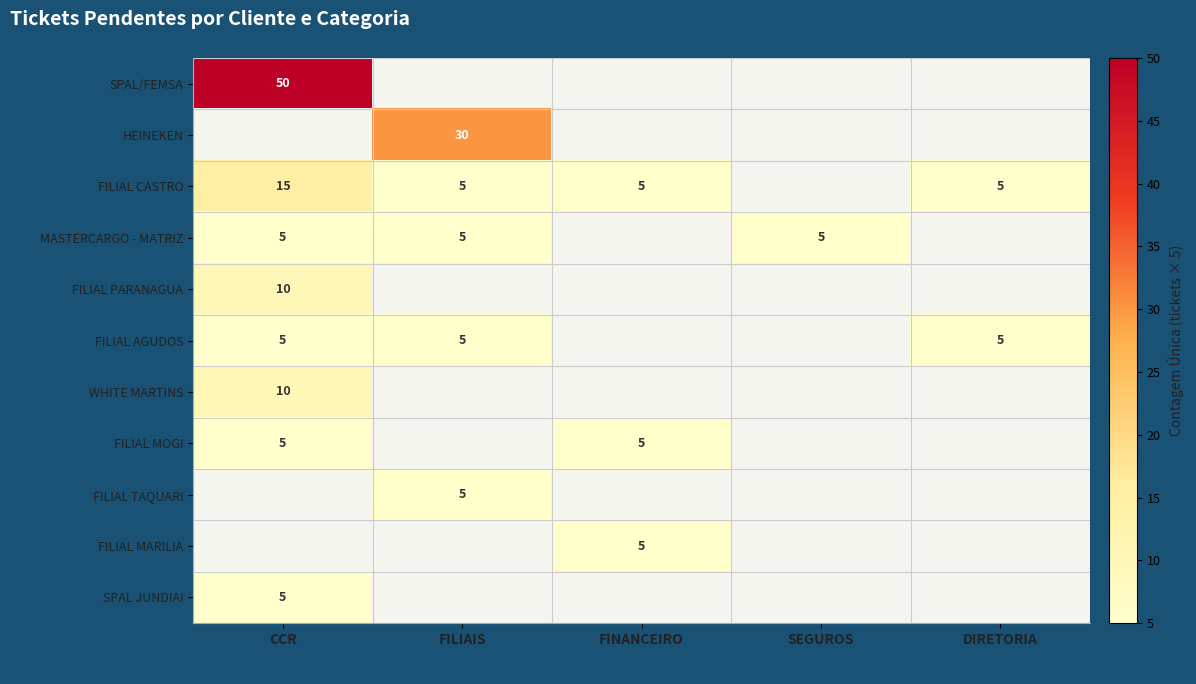

The MASTERCARGO - MATRIZ series shows 5 at SEGUROS. True or false?

True